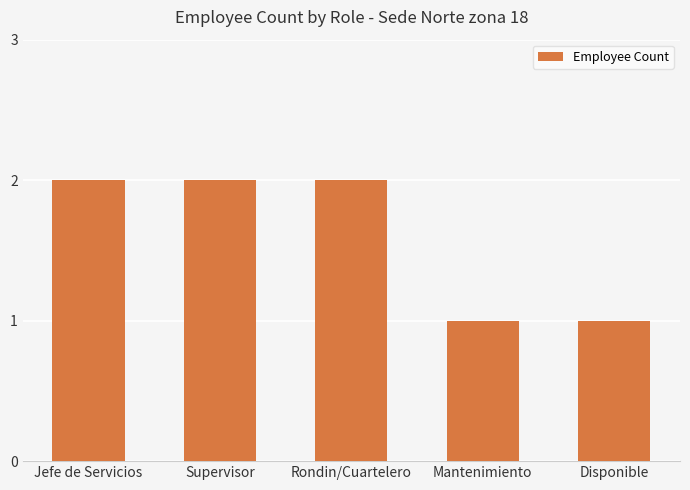

What is the sum of the values at Disponible and Supervisor?

3